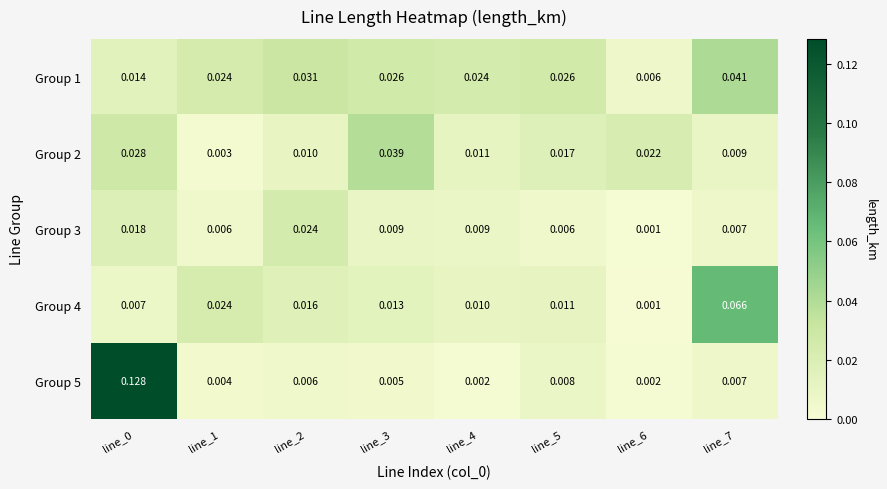

Which series has the widest spread of values?

Group 5